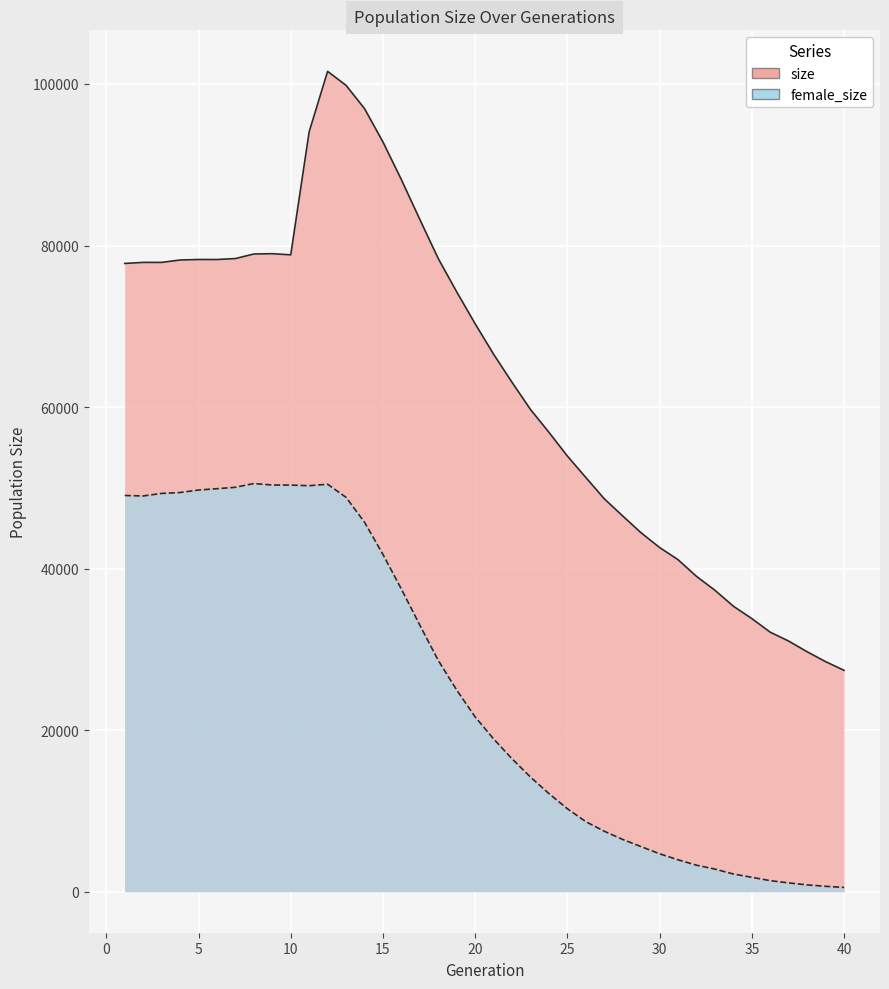

What is the total value across all series at 34?

37535